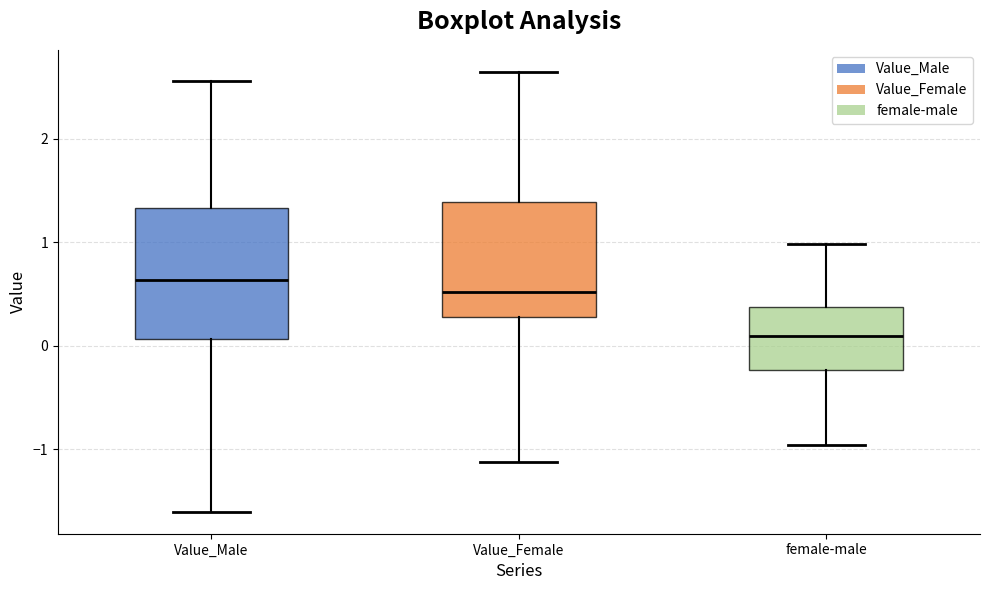

Which box is the tallest, from its lower edge to its upper edge?

Value_Male